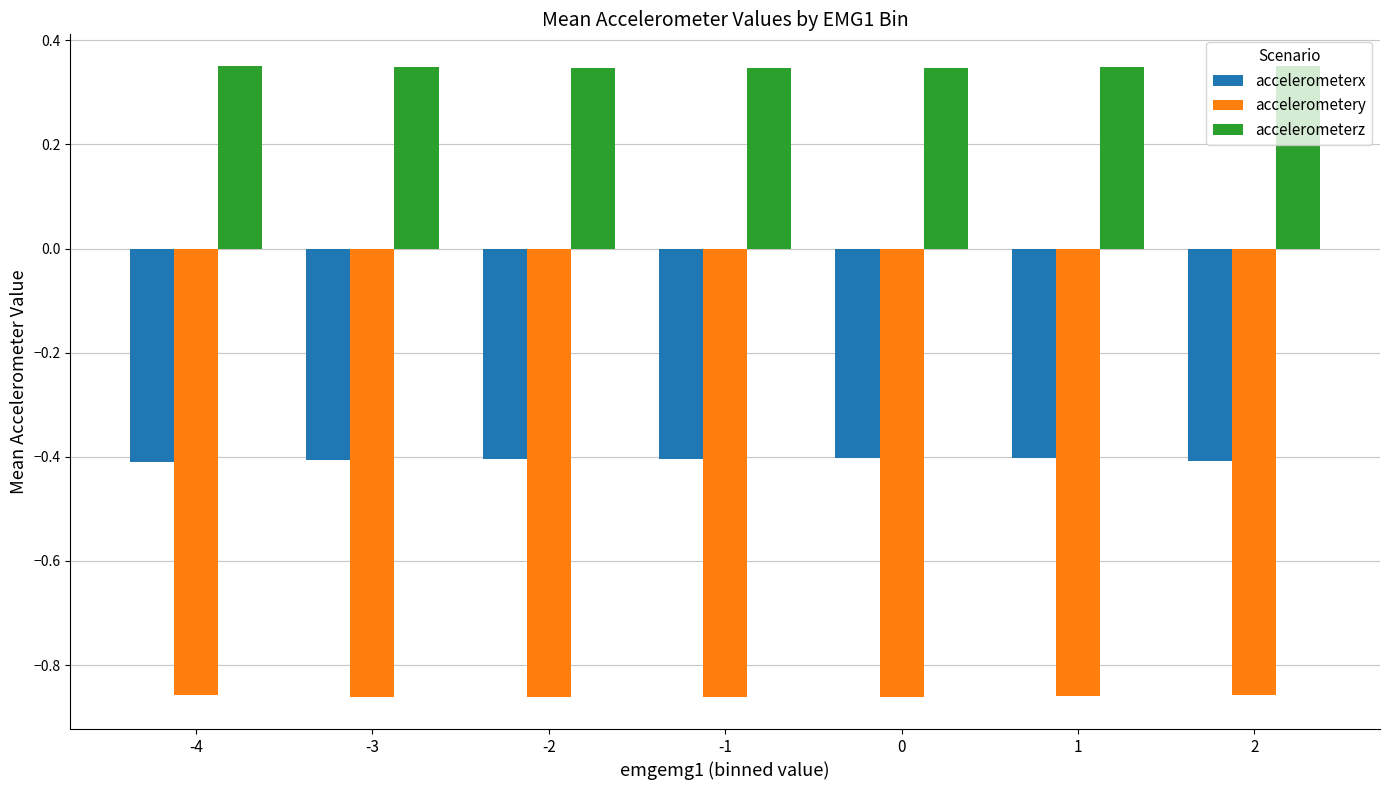

What is the minimum value for accelerometerx?

-0.4